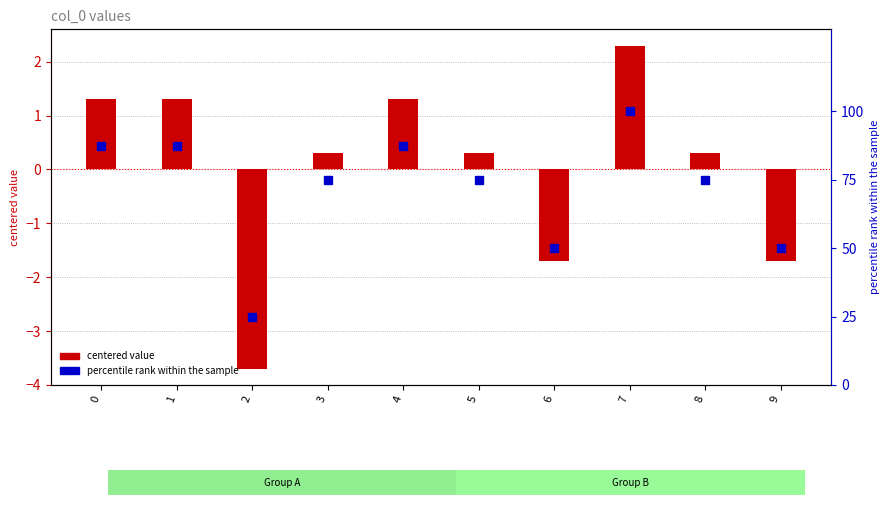

Which series has the largest total across all categories?

percentile rank within the sample